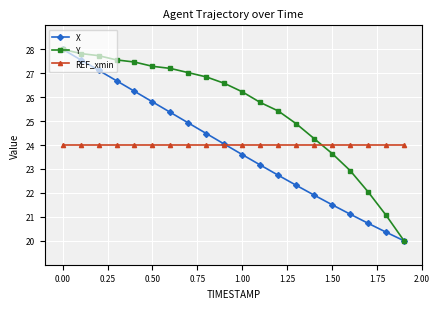

Which series has the largest total across all categories?

Y